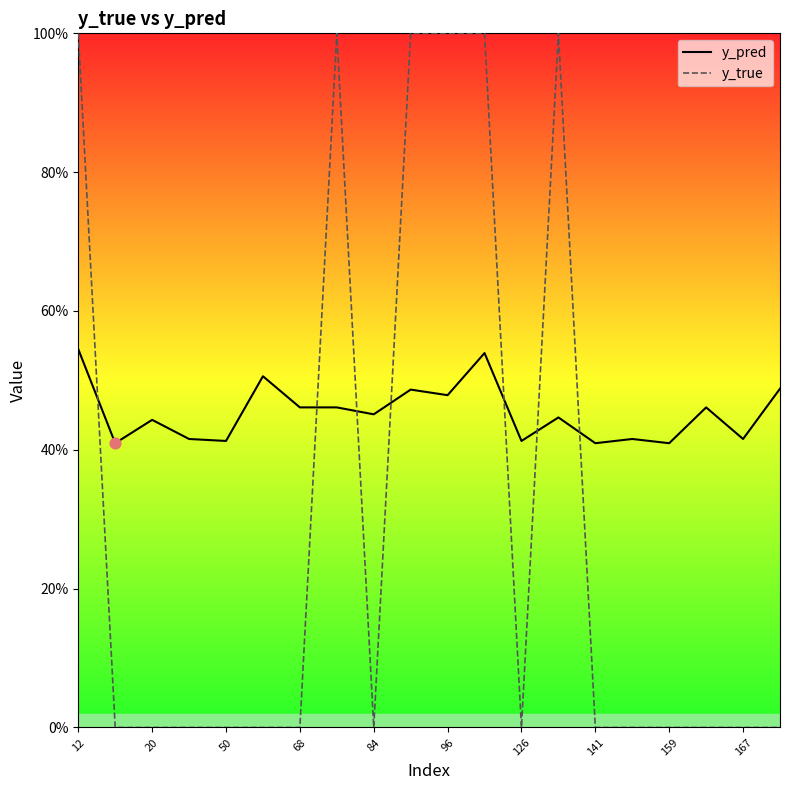

Which series has the largest total across all categories?

y_pred